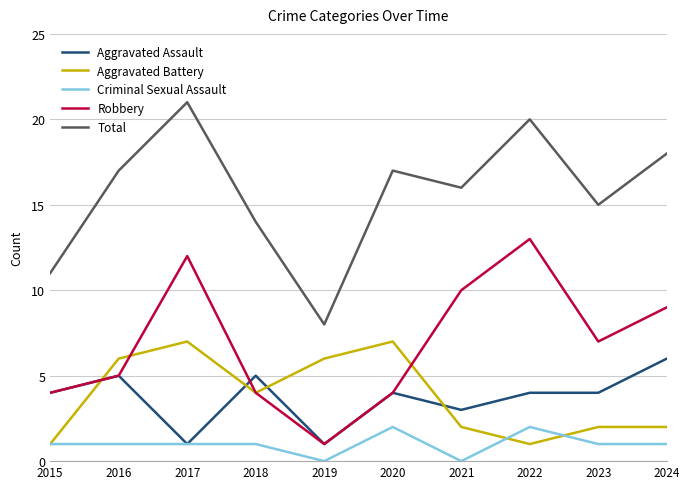

True or false: Aggravated Assault has more than 0 points higher than both neighbors.

True